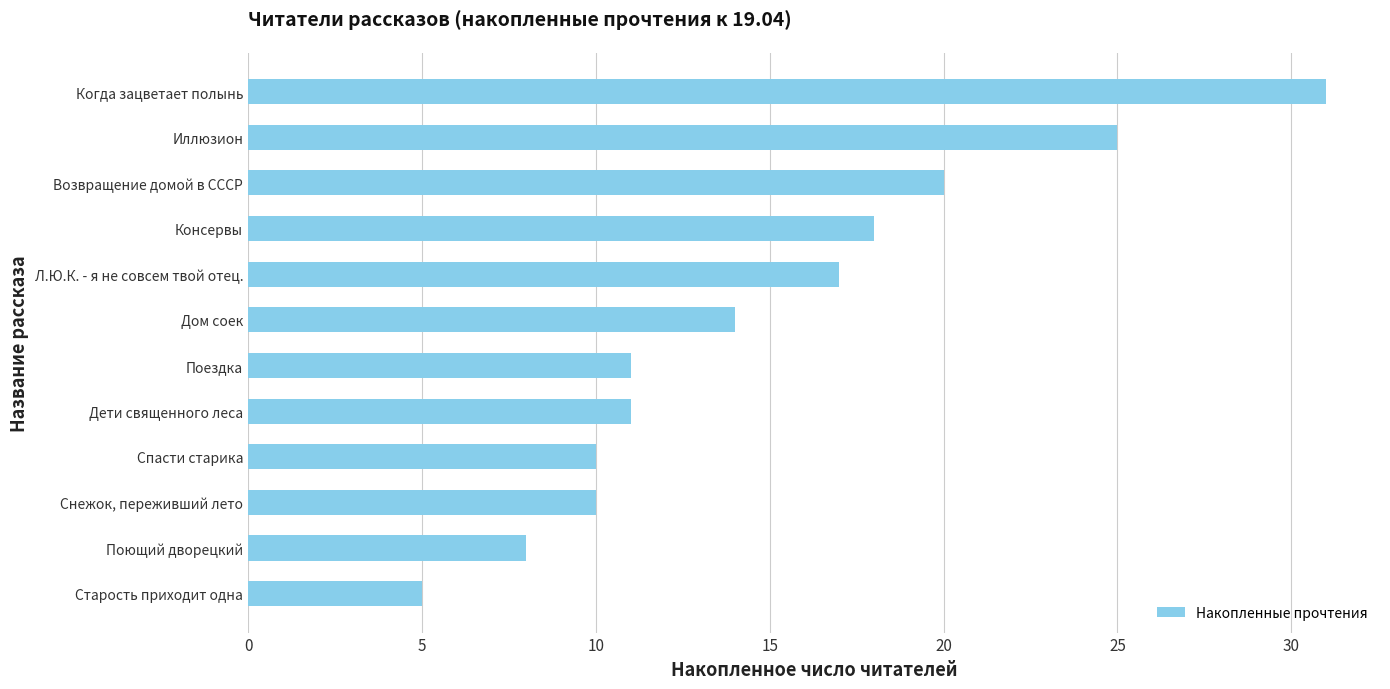

The chart shows a value of 25 at Иллюзион. True or false?

True